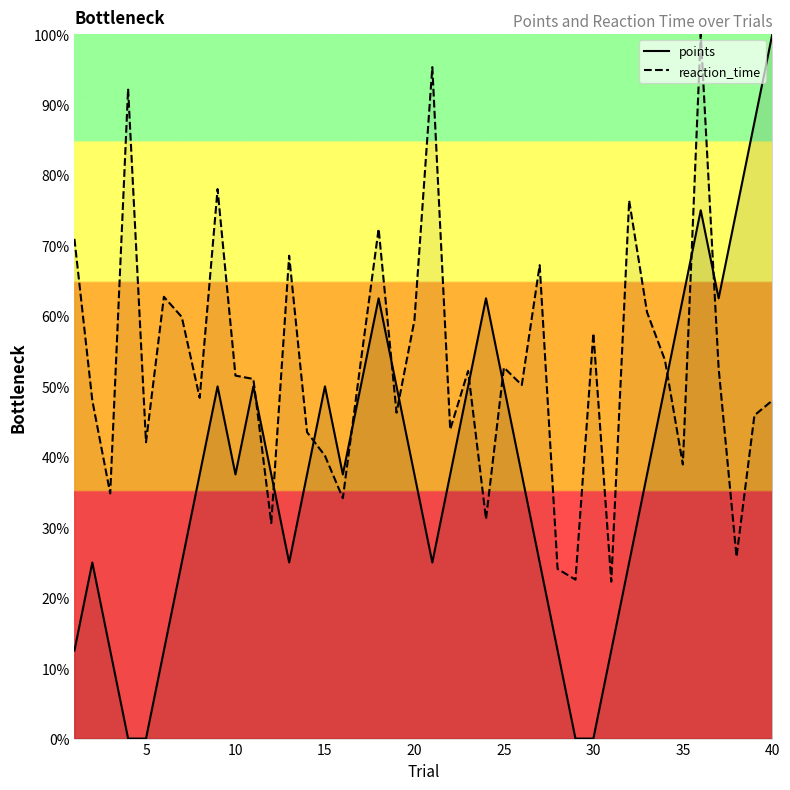

Which series has the largest range (max minus min)?

points